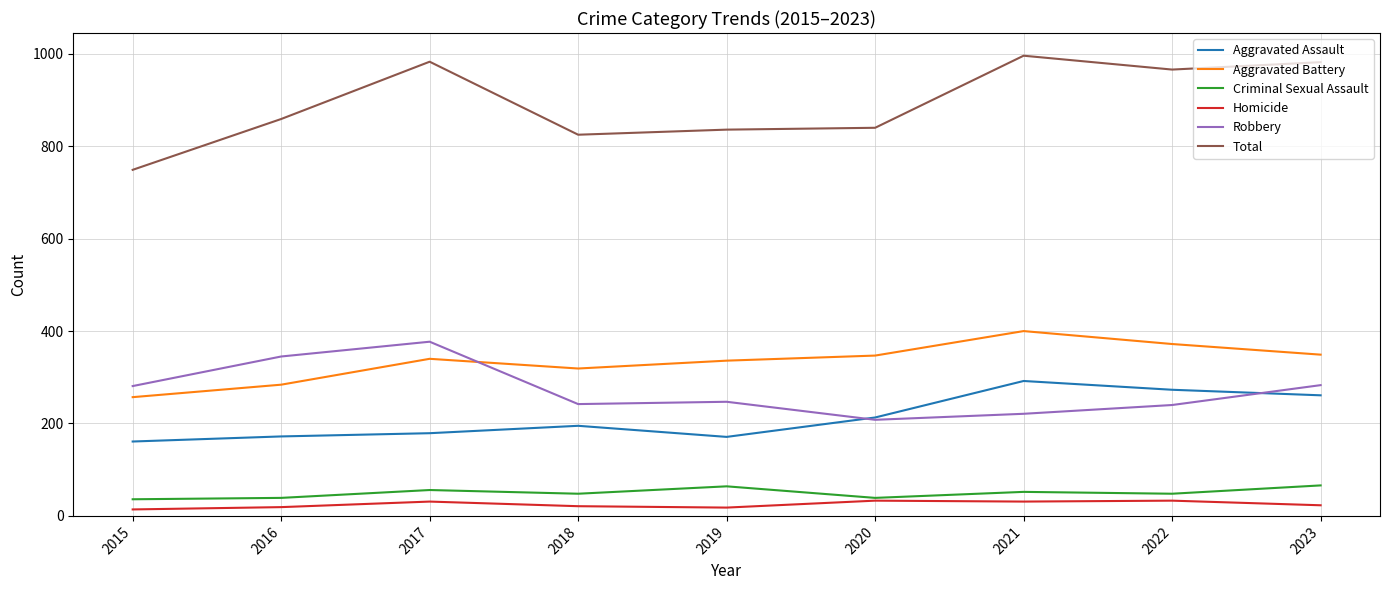

True or false: Criminal Sexual Assault and Total cross at least once.

False